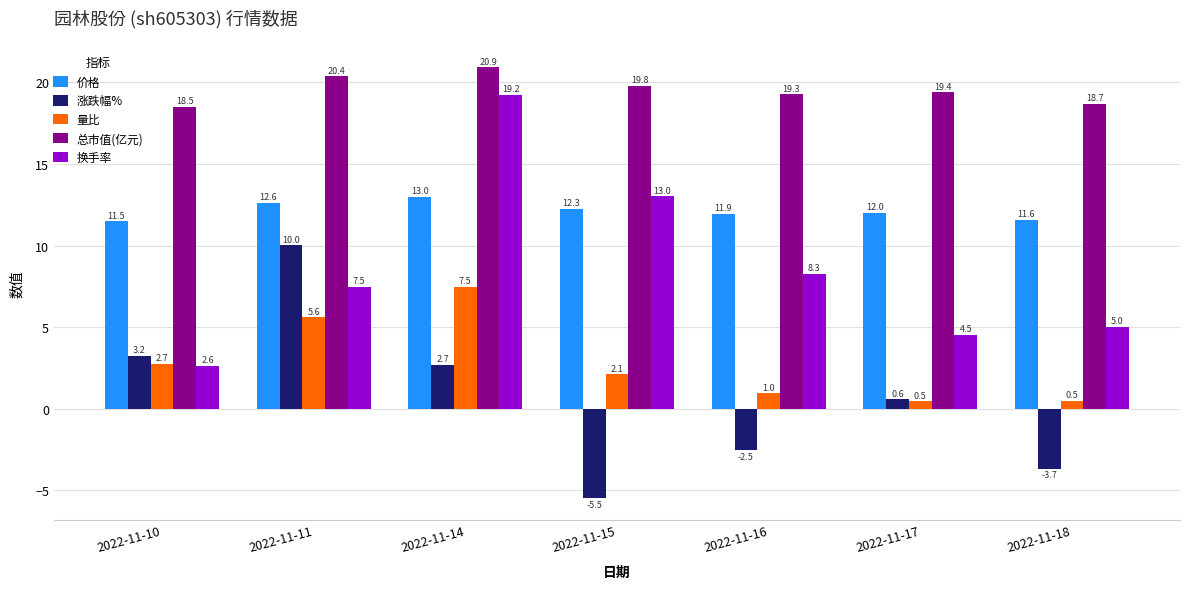

Rank the series at 2022-11-15 from lowest to highest value.

涨跌幅%, 量比, 价格, 换手率, 总市值(亿元)